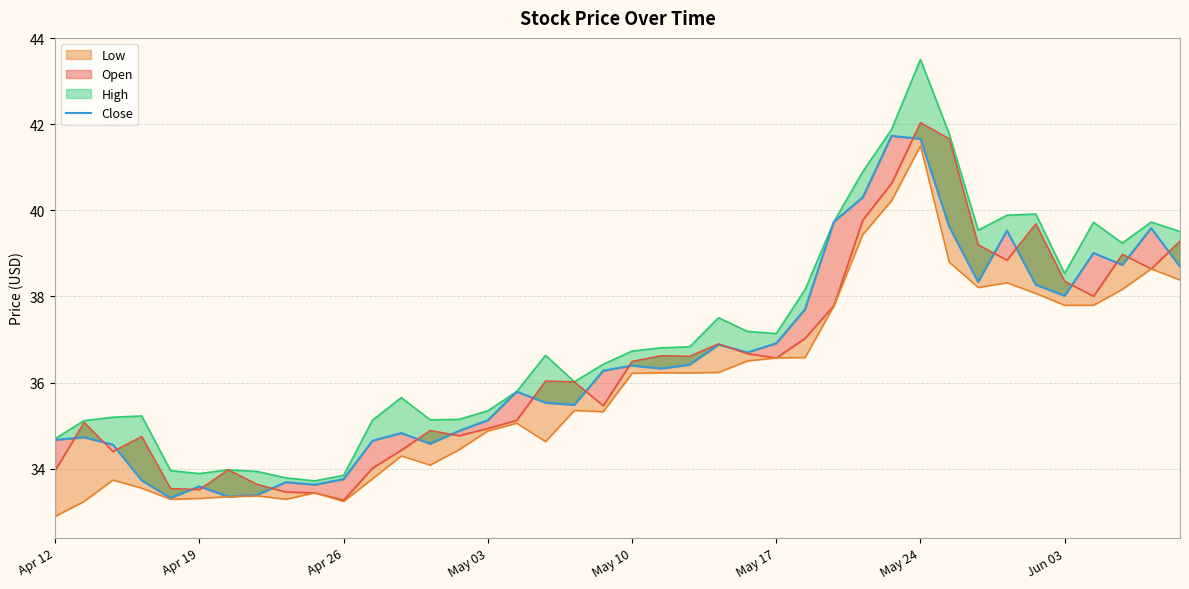

What position from the left is 26?

27